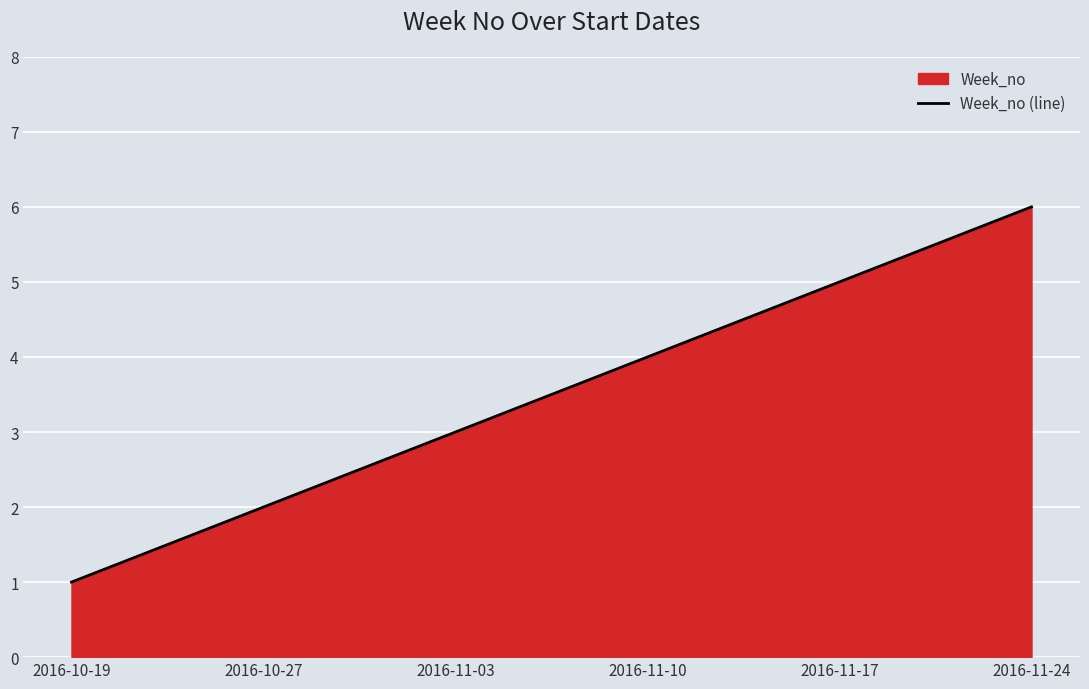

Reading left to right, transcribe all the data shown in this chart.

2016-10-19=1	2016-10-27=2	2016-11-03=3	2016-11-10=4	2016-11-17=5	2016-11-24=6